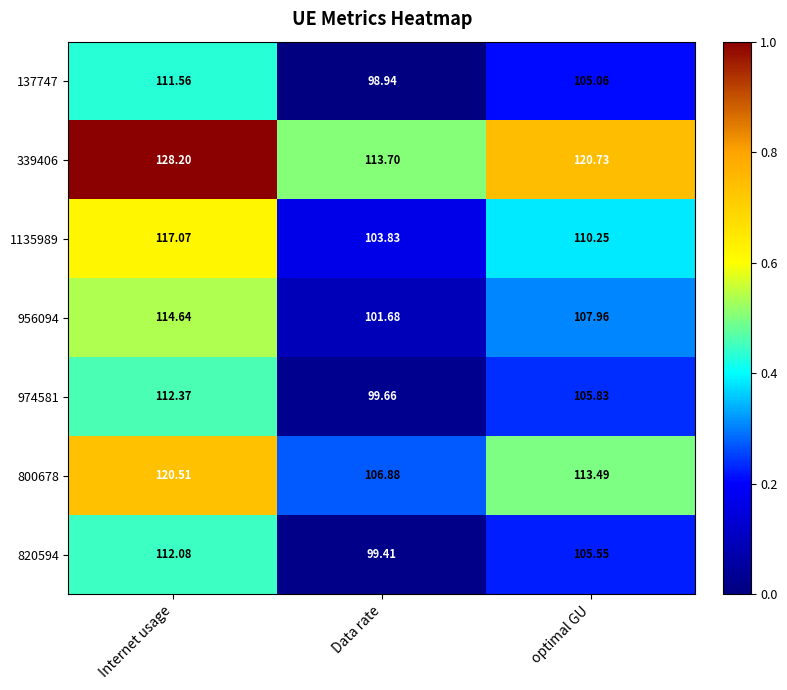

How many categories are shown in the chart?

3